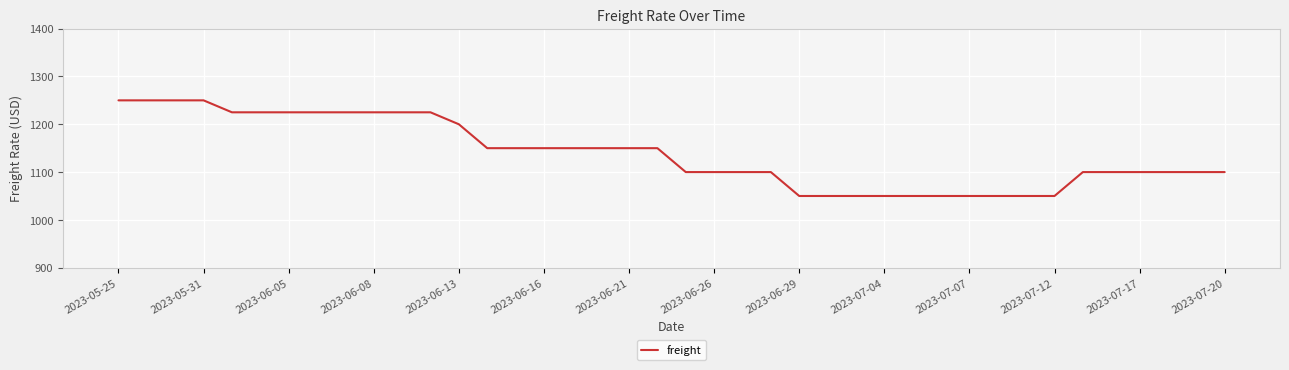

What is the minimum value shown in the chart?

1050